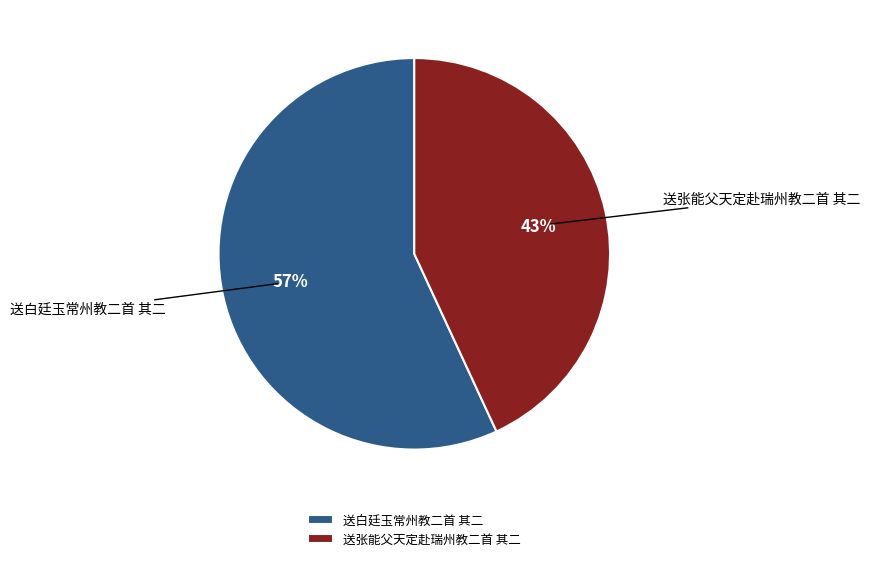

Is the sum of 送张能父天定赴瑞州教二首 其二 and 送白廷玉常州教二首 其二 greater than half?

Yes